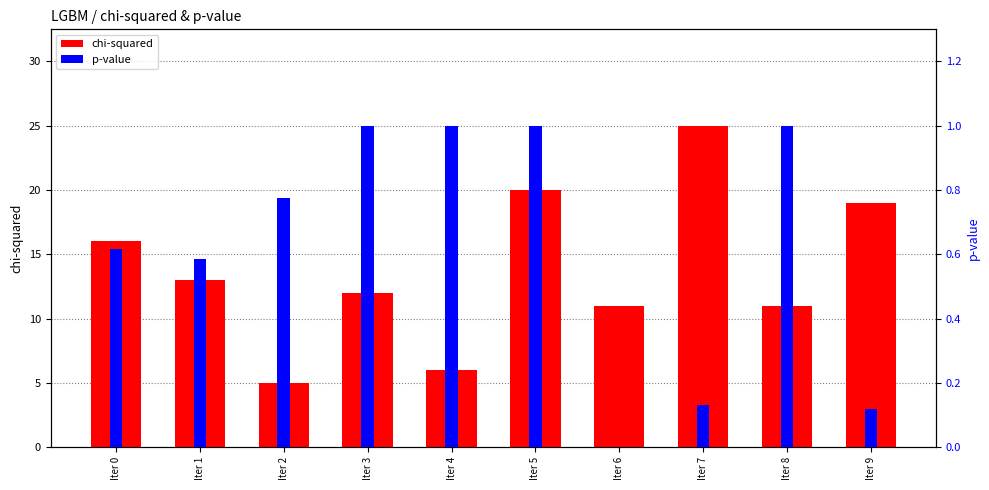

Which series has the largest total across all categories?

chi-squared